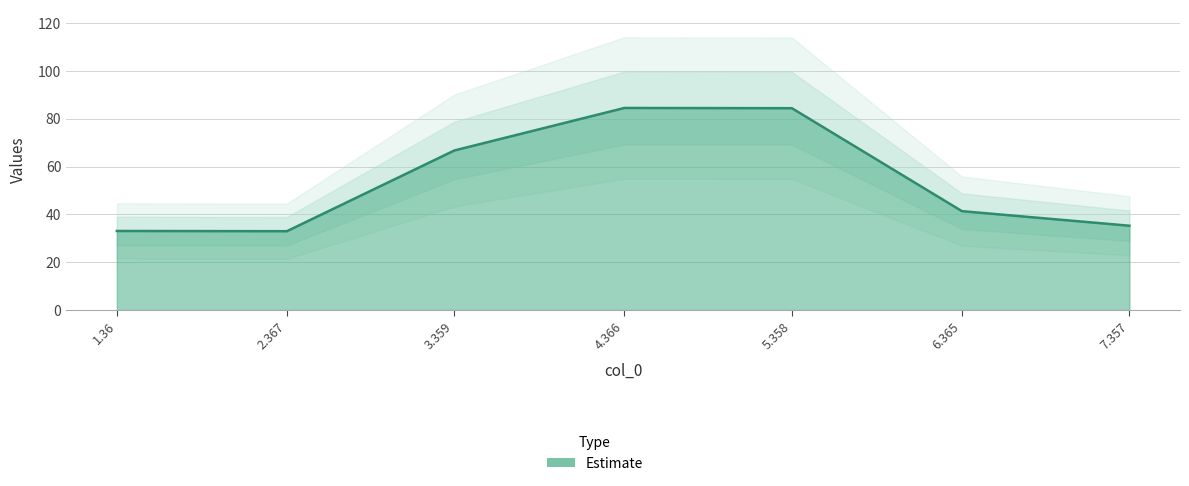

Which label corresponds to the smallest value in the chart?

2.367